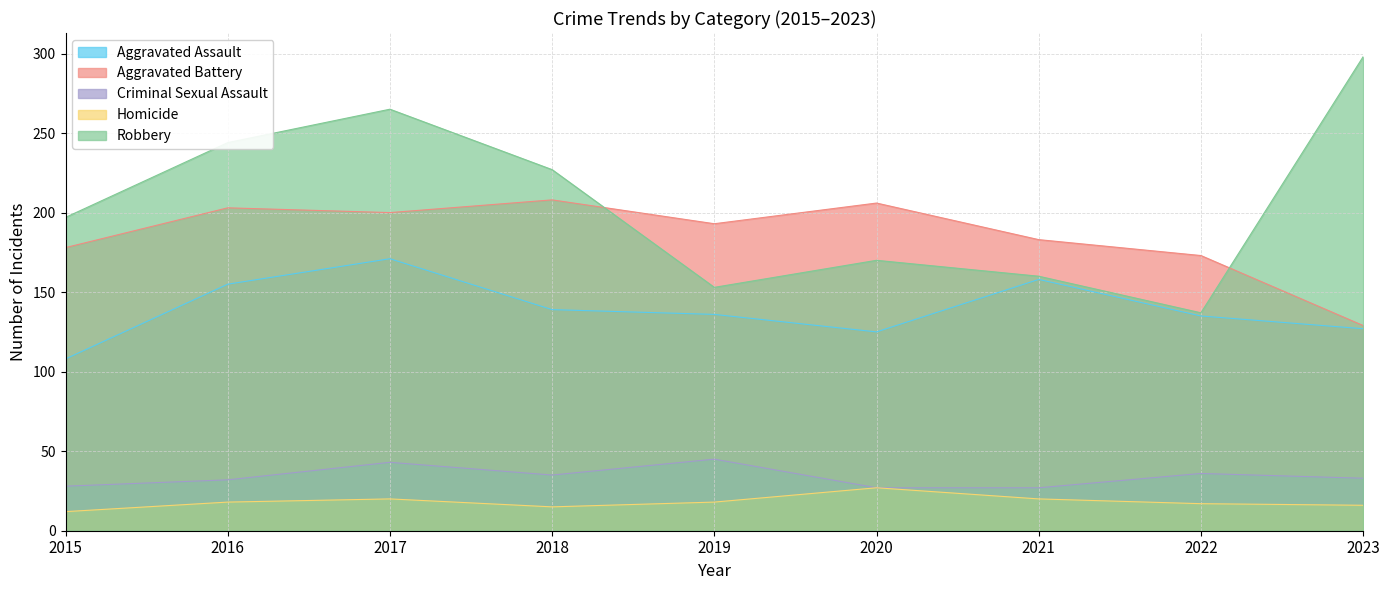

What is the difference between the Robbery values at 2019 and 2017?

112